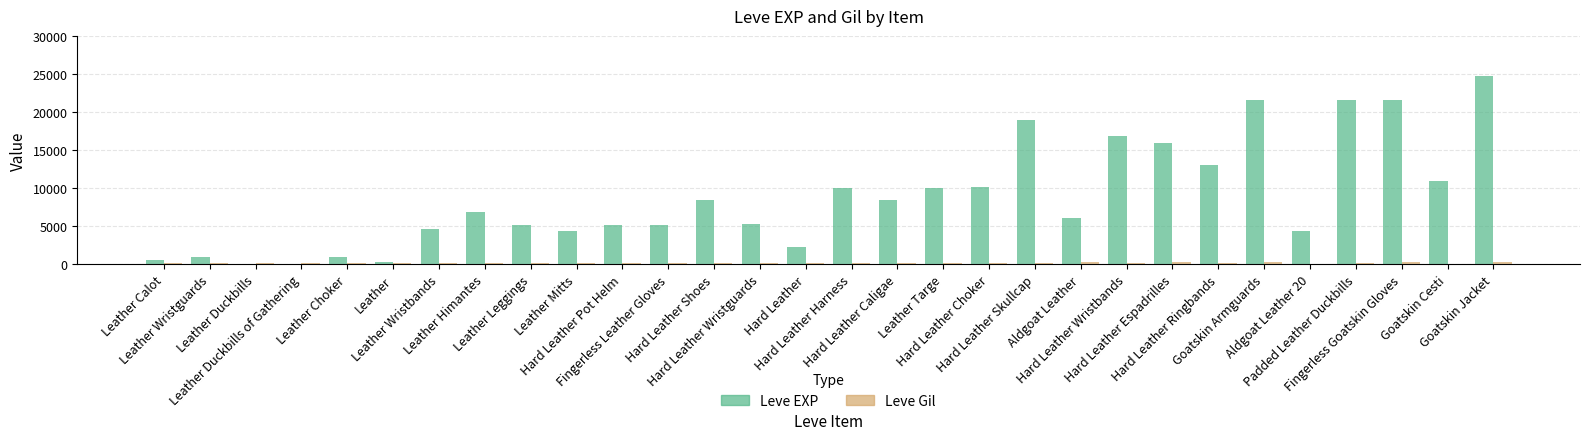

Which series has the largest total across all categories?

Leve EXP